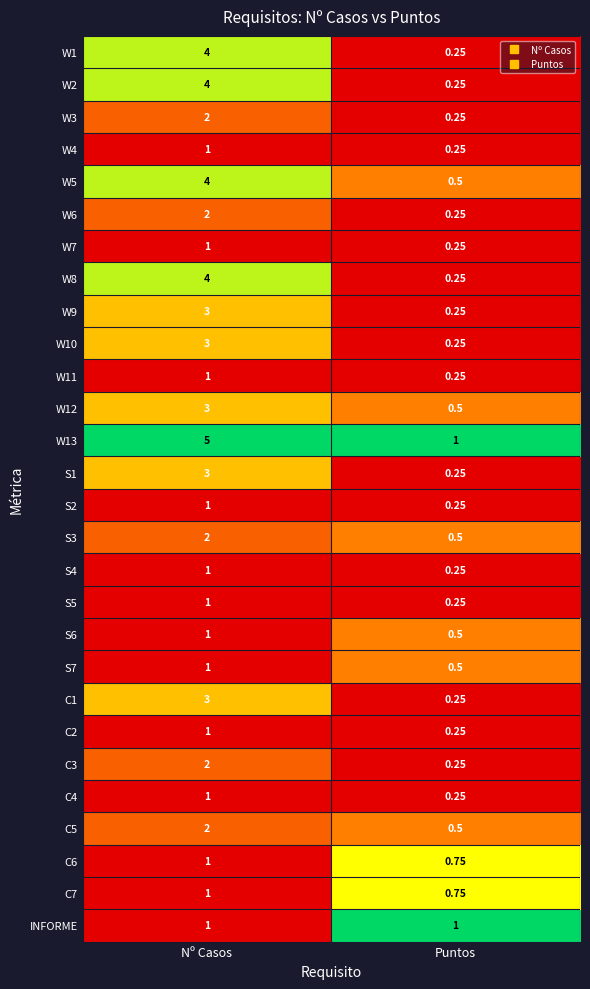

What is the difference between the highest and lowest values at Nº Casos?

4.0